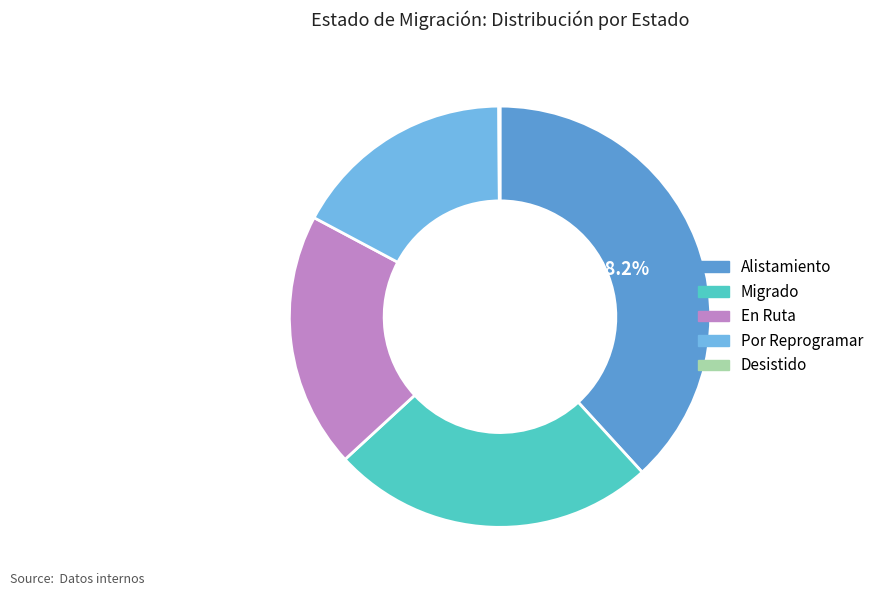

What is the ratio of the value at Alistamiento to the value at Por Reprogramar?

2.2